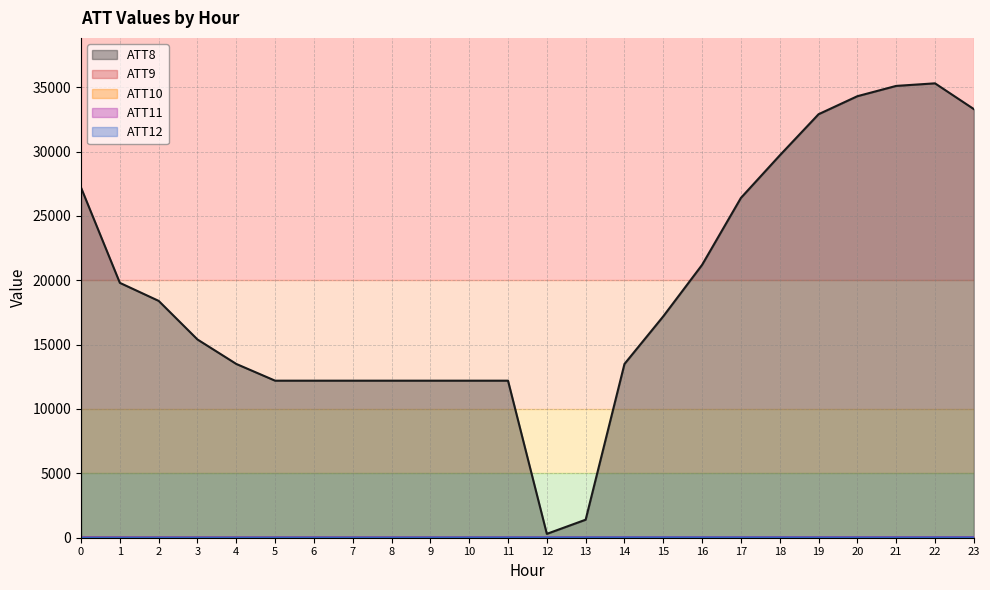

At which category is the sum across all series the highest?

22